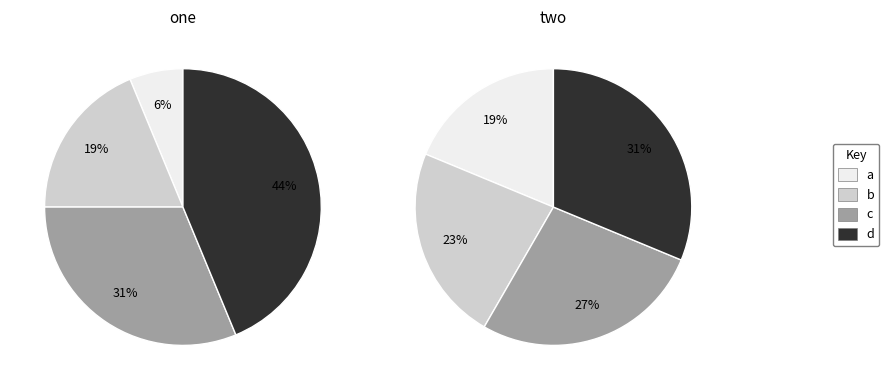

To the nearest percent, what is the combined percentage of c and a?

46%